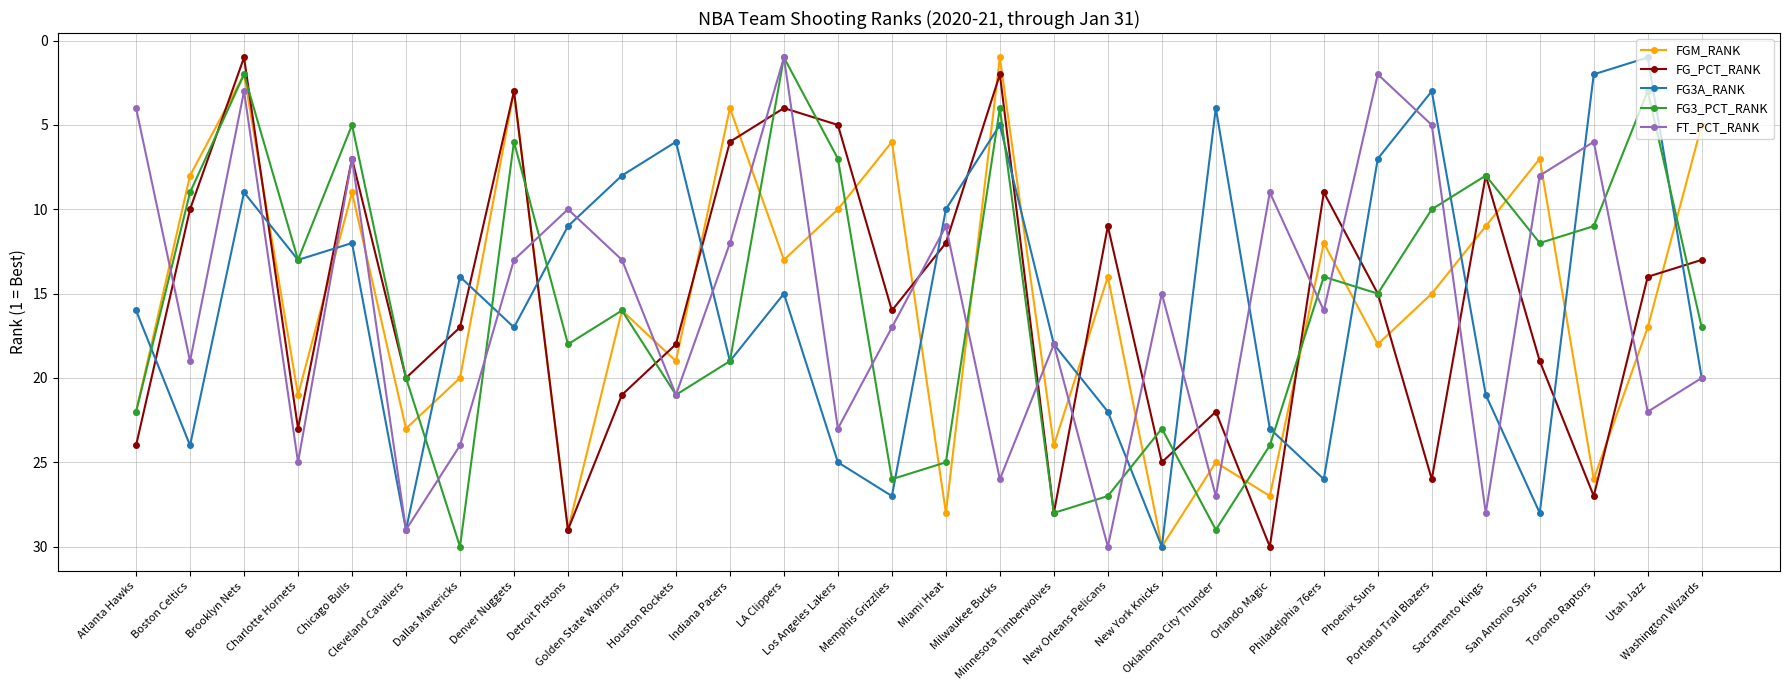

Where is FT_PCT_RANK nearest to the value 15?

New York Knicks